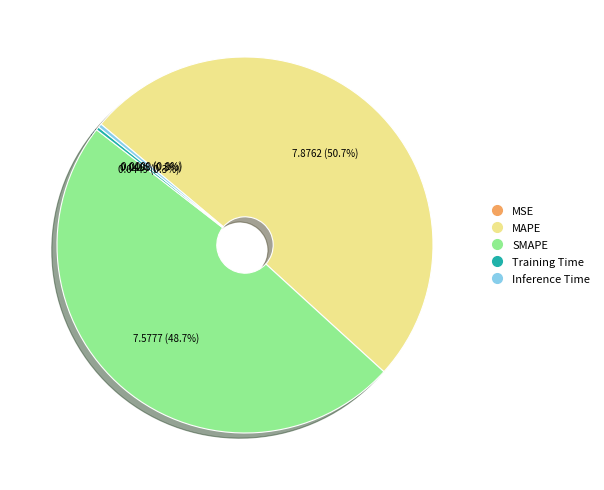

Which slice is the largest?

MAPE